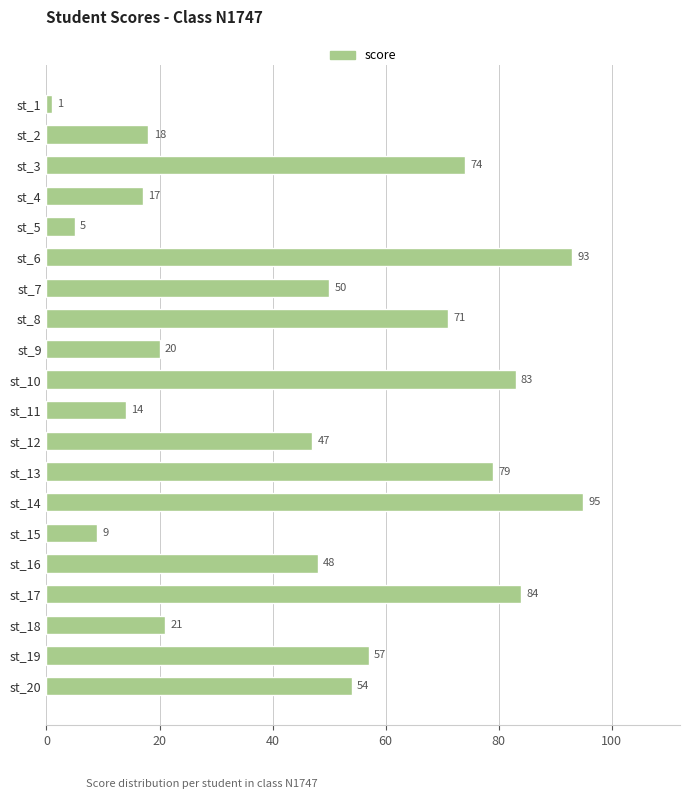

What is the difference between the maximum and minimum values?

94